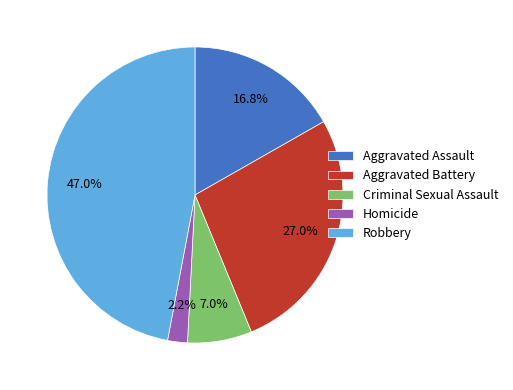

Is it true that Robbery is 47% of the pie?

True